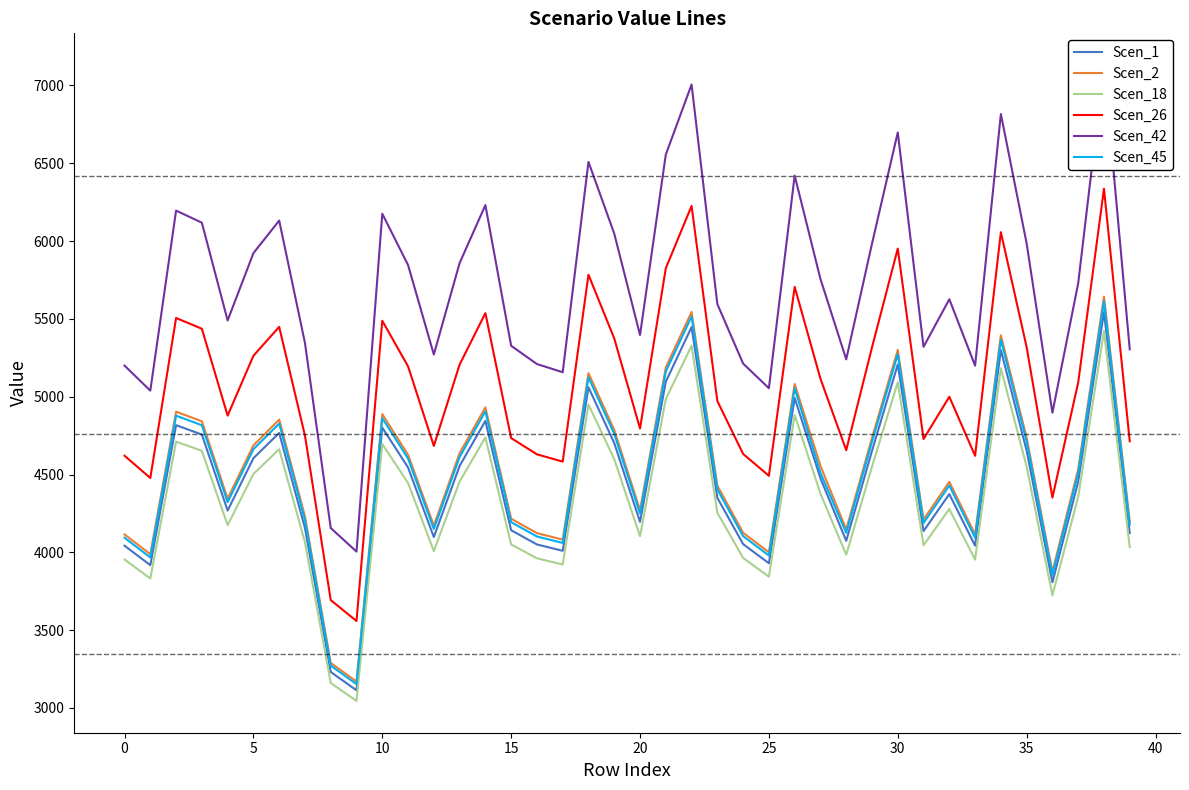

What is the smallest value displayed?

3045.2